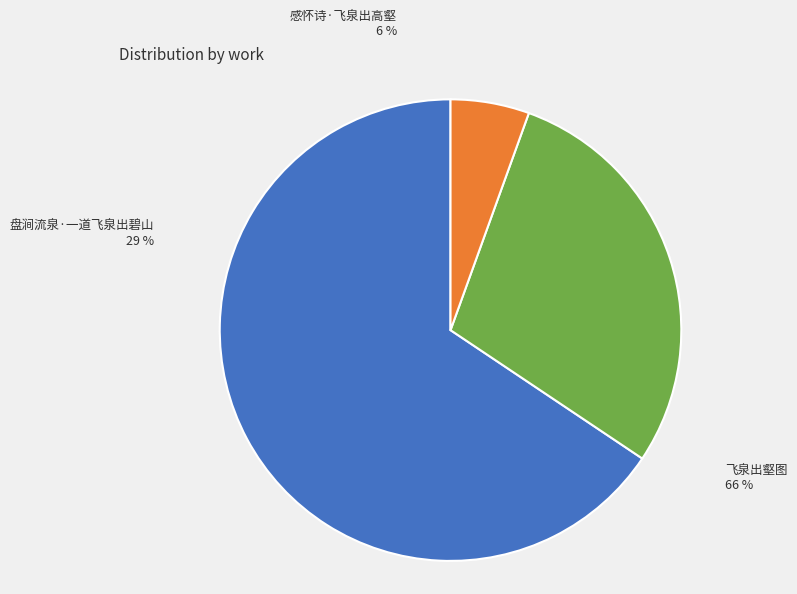

Combined, do 飞泉出壑图 and 感怀诗·飞泉出高壑 account for over 50%?

Yes